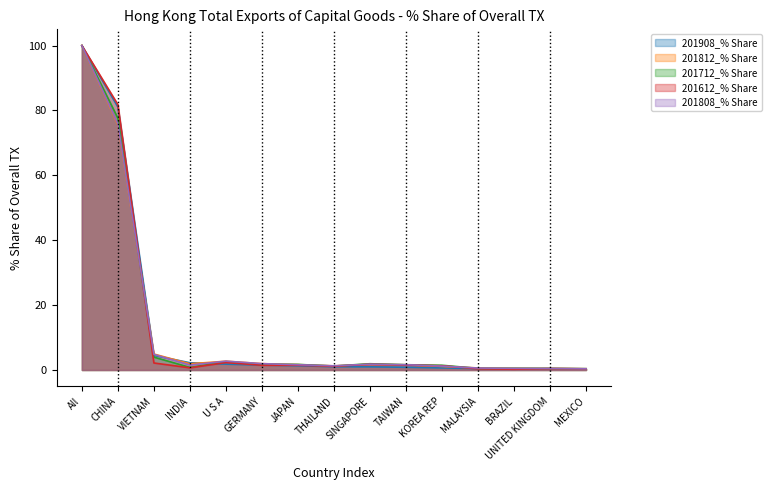

What is the total value across all series at All?

500.0